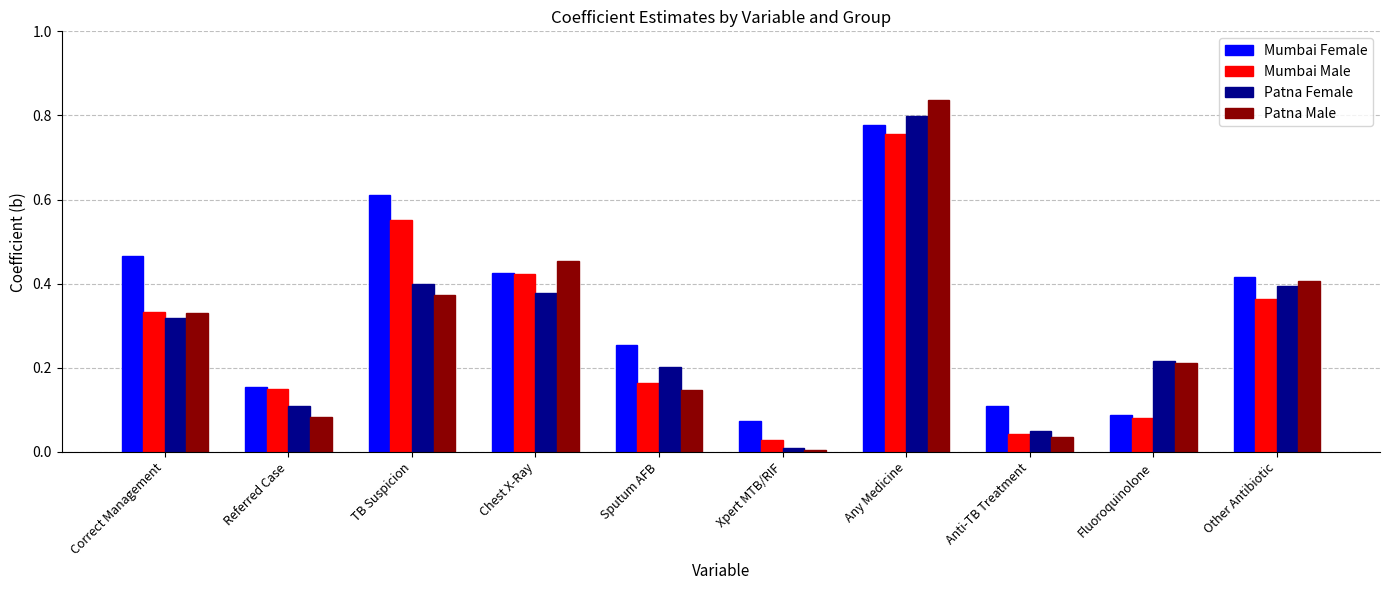

Which series has the largest total across all categories?

Mumbai Female